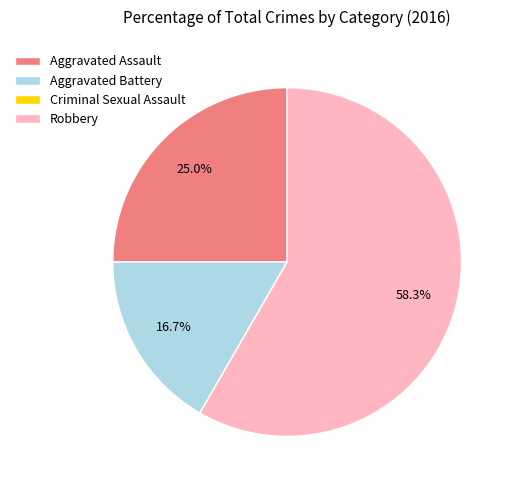

Is Aggravated Assault the majority of the pie?

No